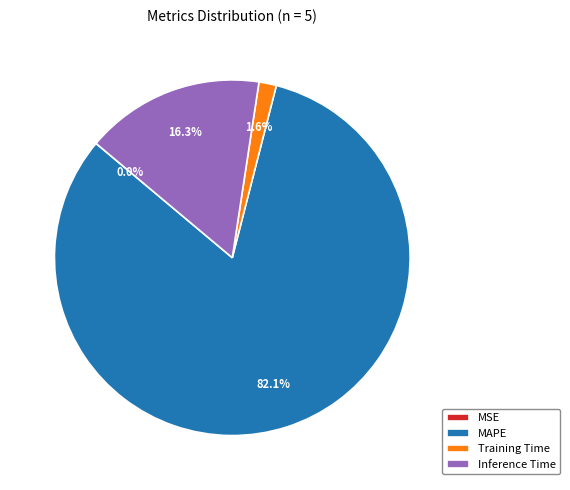

Which category has the biggest portion of the pie?

MAPE